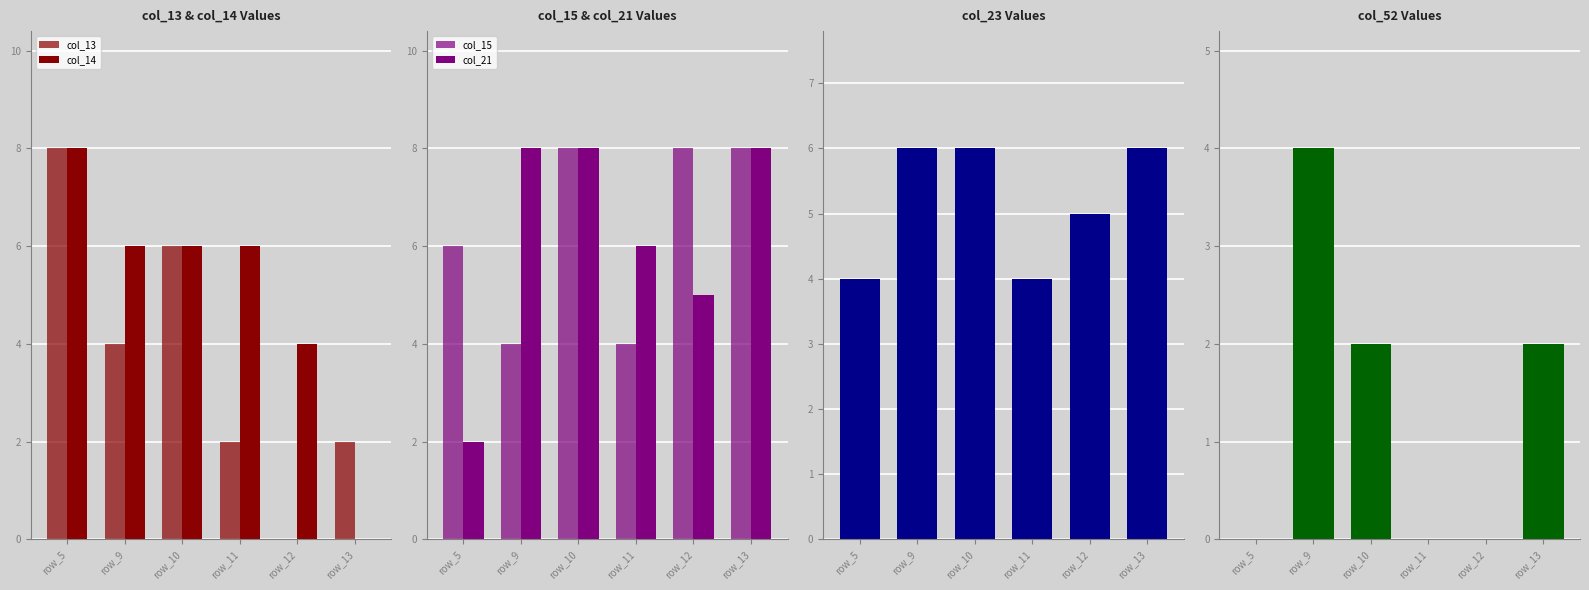

How many groups of bars are there?

6